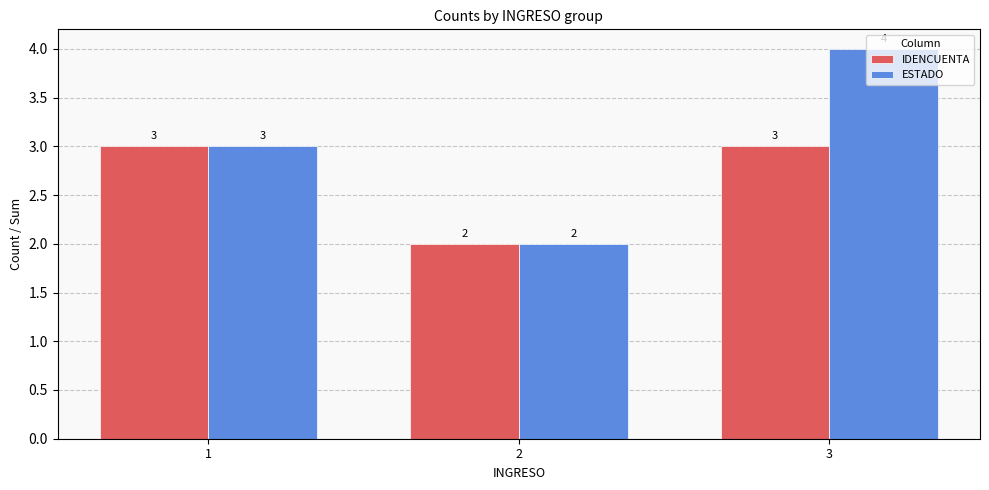

Reading right to left, list all the values displayed in this chart.

IDENCUENTA: 3	2	3
ESTADO: 4	2	3